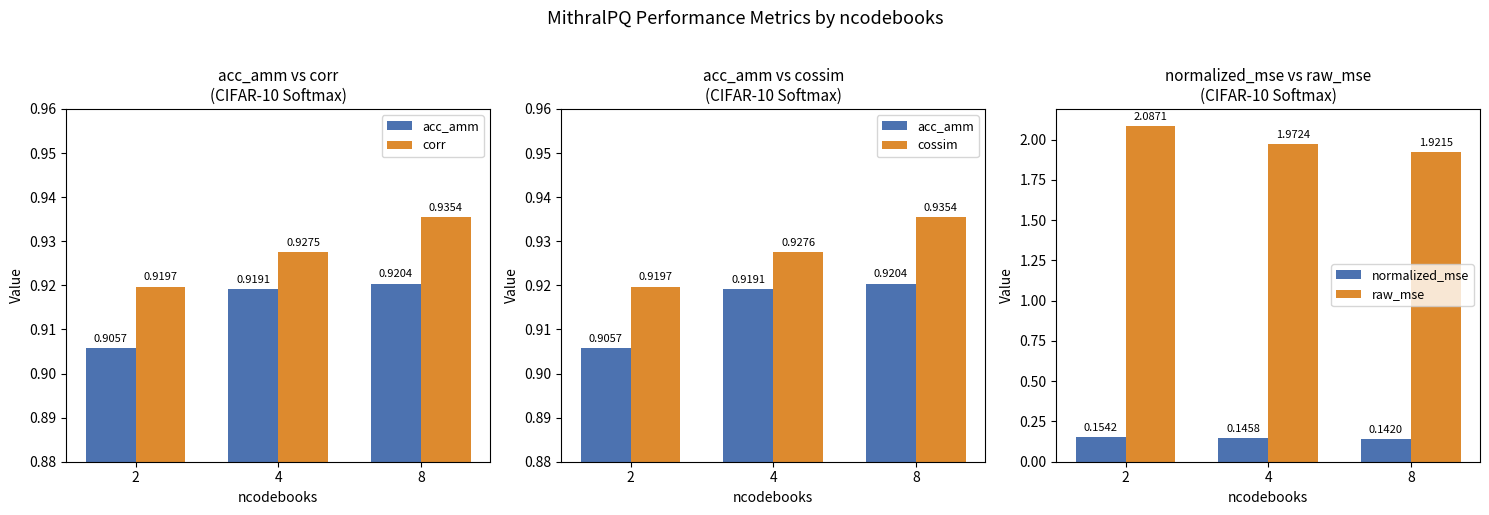

Rank the series at 4 from highest to lowest value.

raw_mse, cossim, corr, acc_amm, normalized_mse